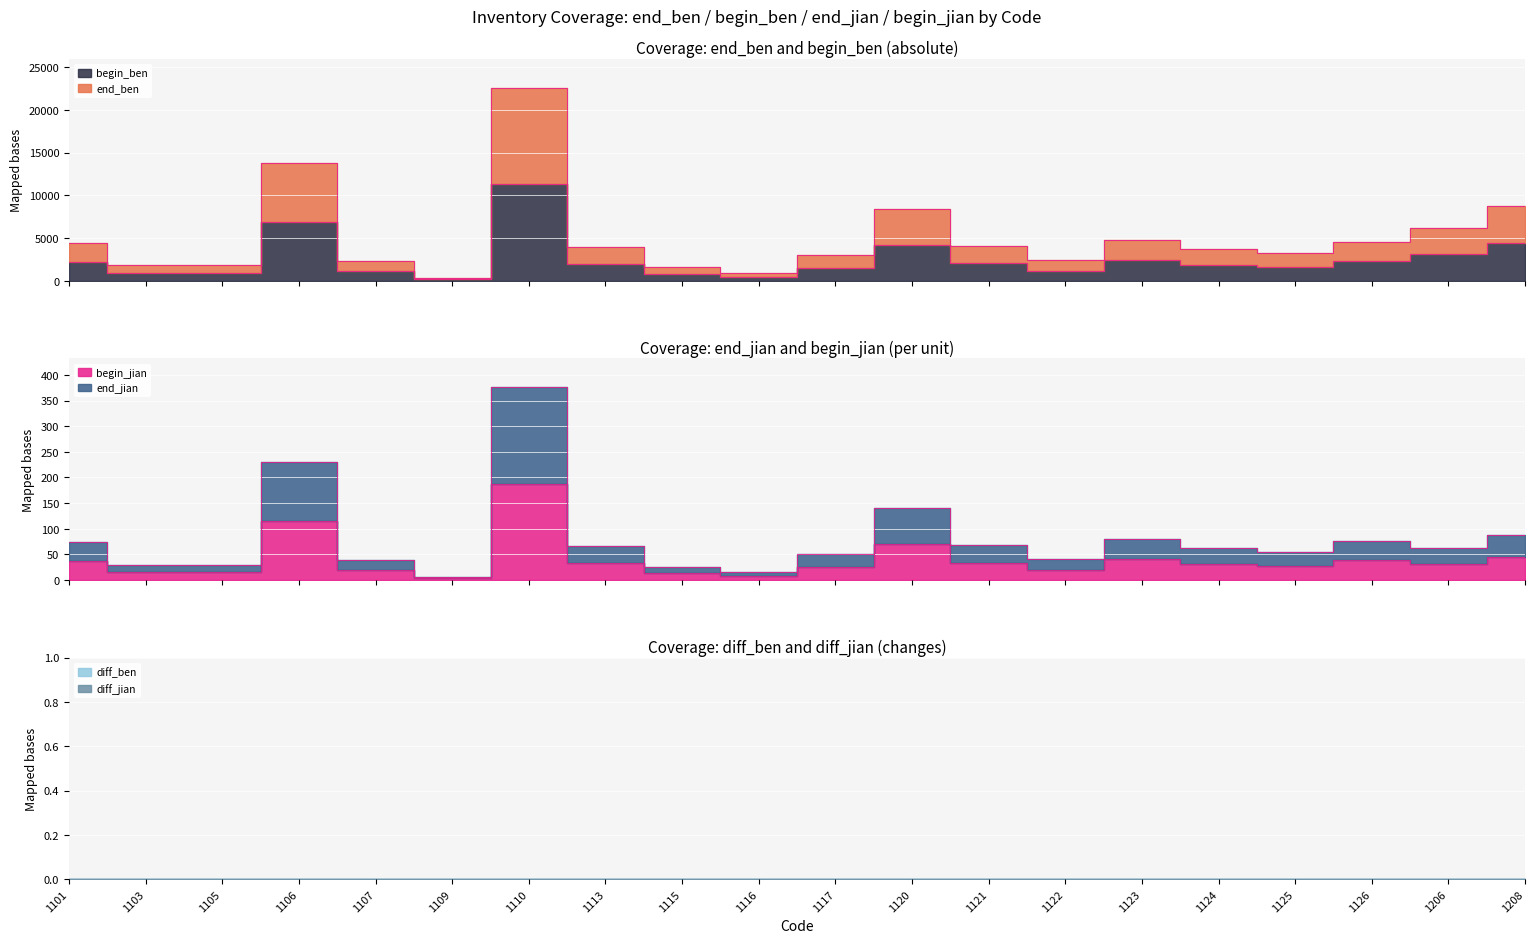

In end_ben, how many points are lower than both neighbors (excluding endpoints)?

5